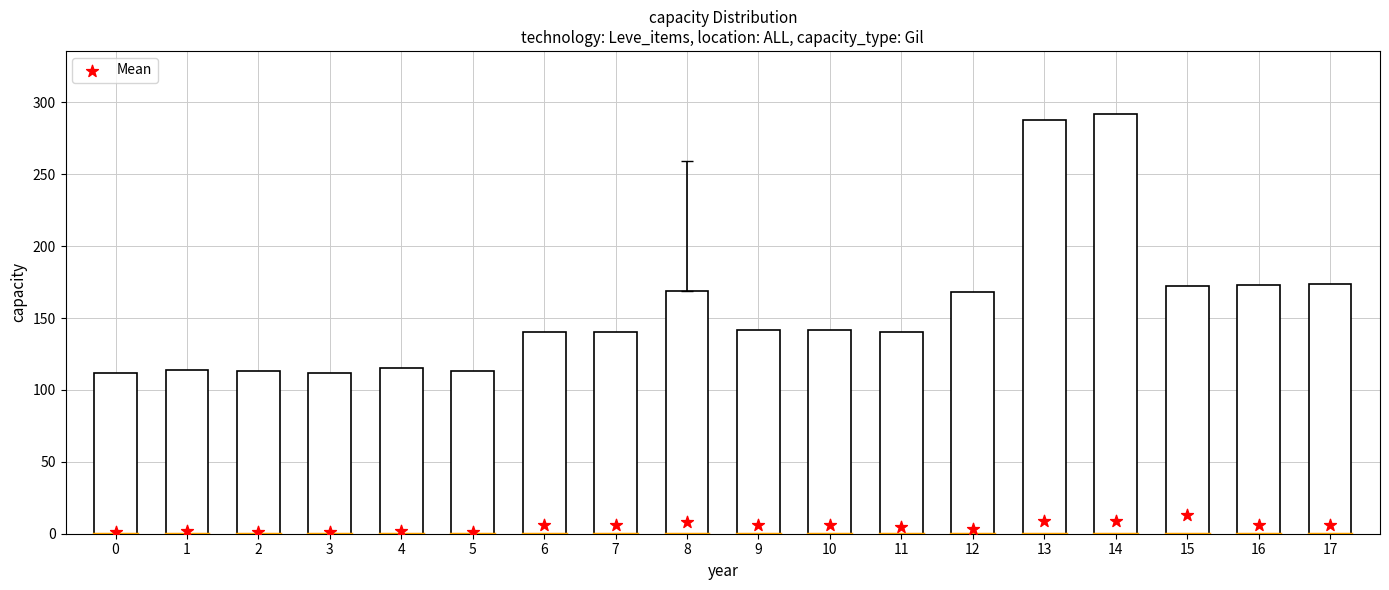

At which category is the sum across all series the highest?

14